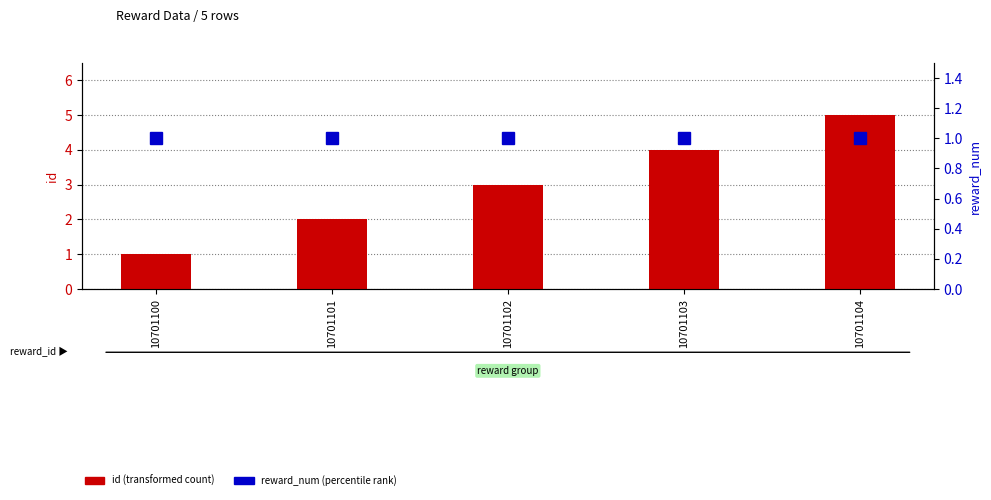

At 10701101, list the series in order from smallest to largest.

reward_num (percentile rank), id (transformed count)